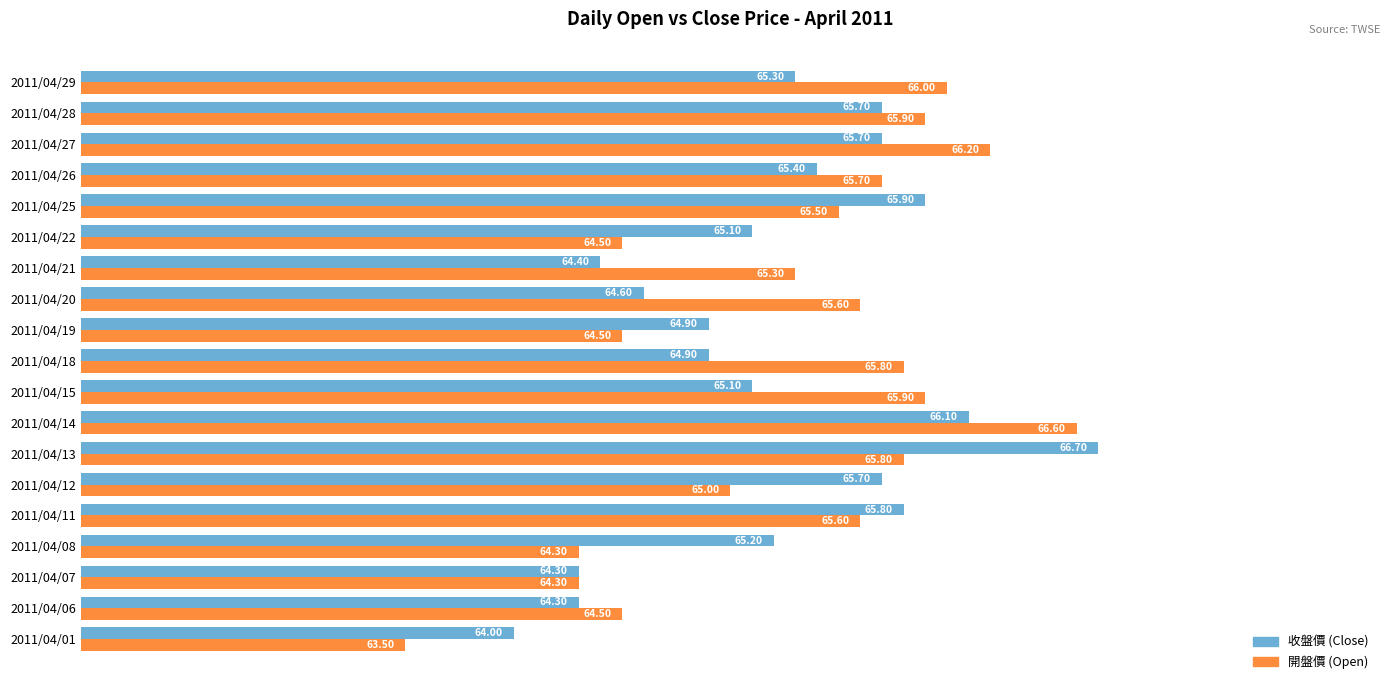

What is the maximum value shown in the chart?

66.7